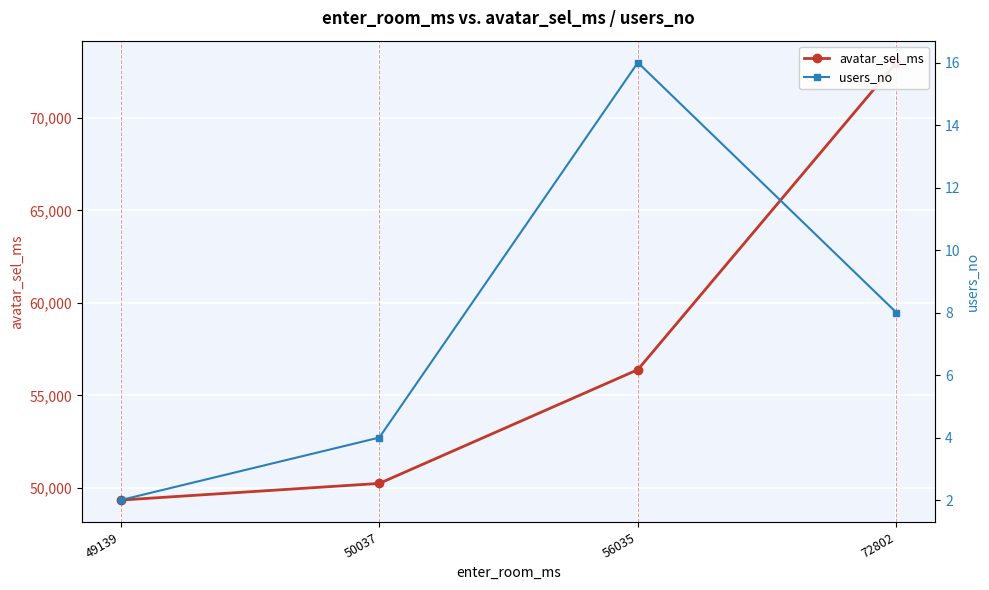

At which category is the sum across all series the highest?

72802